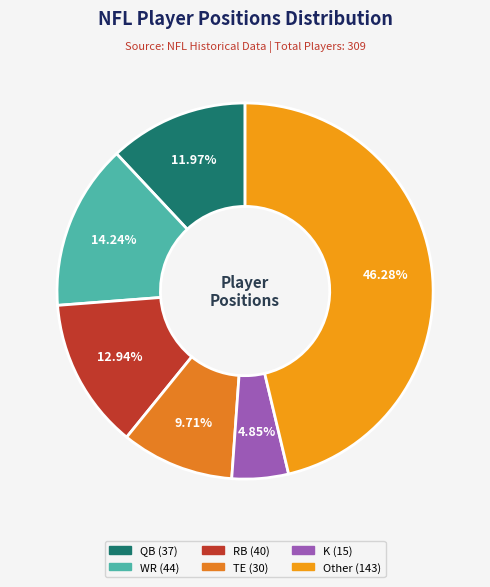

Combined, do TE and Other account for over 50%?

Yes